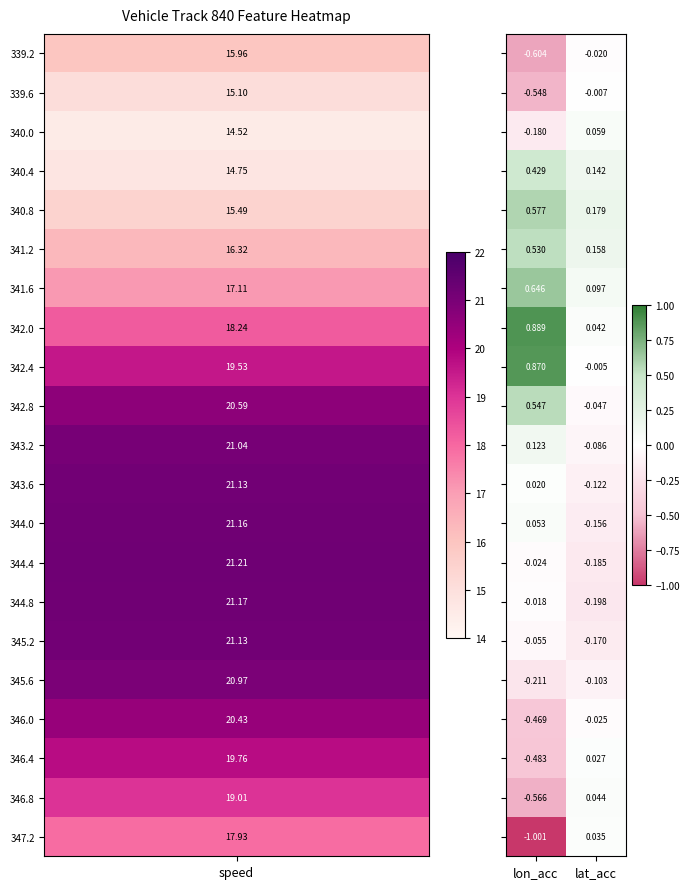

At which category does the chart reach its peak across all series?

lon_acc